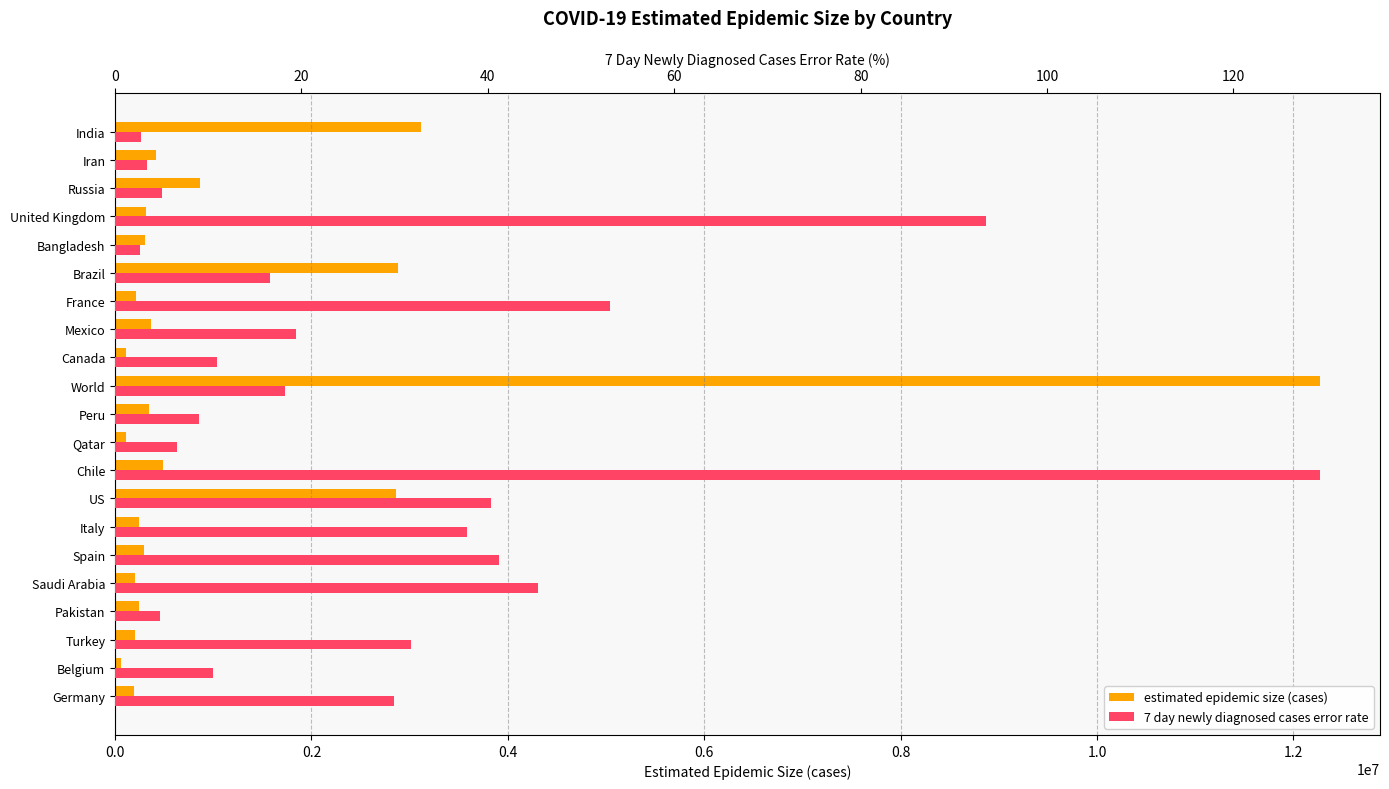

What is the highest value of the 7 day newly diagnosed cases error rate series?

129.3